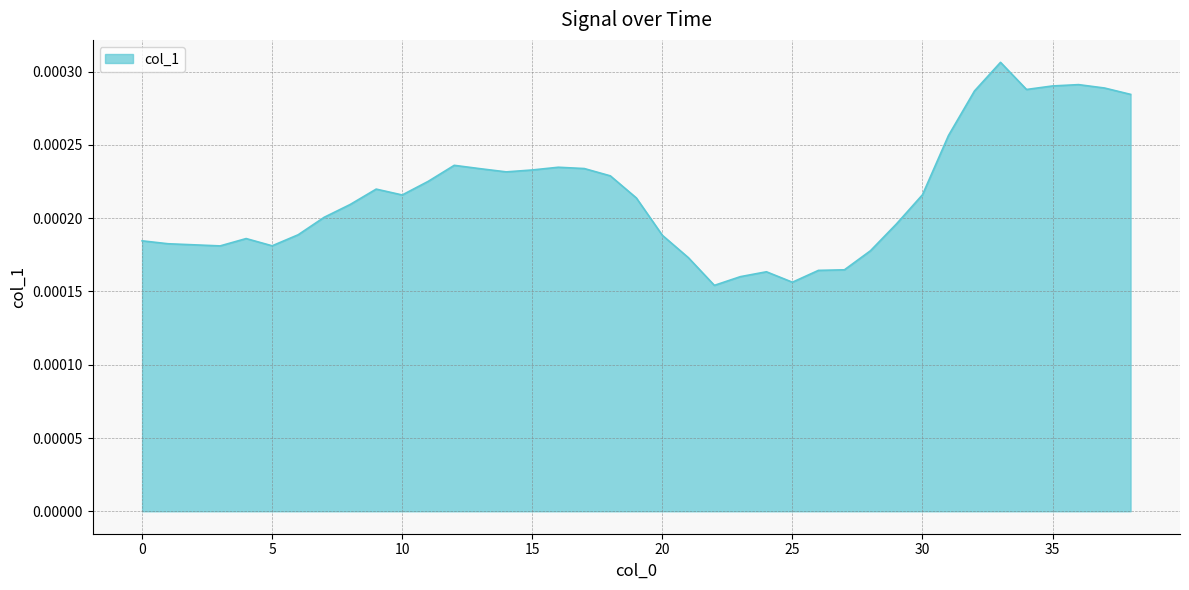

Rank the categories by value from highest to lowest.

33, 36, 35, 37, 34, 32, 38, 31, 12, 16, 17, 13, 15, 14, 18, 11, 9, 30, 10, 19, 8, 7, 29, 6, 20, 4, 0, 1, 2, 5, 3, 28, 21, 27, 26, 24, 23, 25, 22